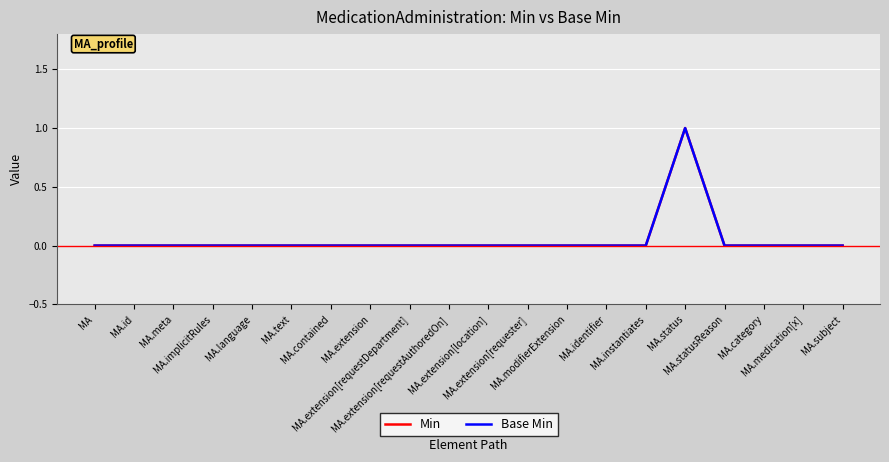

Reading right to left, extract all data points from this chart.

Min: MA.subject=0	MA.medication[x]=0	MA.category=0	MA.statusReason=0	MA.status=1	MA.instantiates=0	MA.identifier=0	MA.modifierExtension=0	MA.extension[requester]=0	MA.extension[location]=0	MA.extension[requestAuthoredOn]=0	MA.extension[requestDepartment]=0	MA.extension=0	MA.contained=0	MA.text=0	MA.language=0	MA.implicitRules=0	MA.meta=0	MA.id=0	MA=0
Base Min: MA.subject=0	MA.medication[x]=0	MA.category=0	MA.statusReason=0	MA.status=1	MA.instantiates=0	MA.identifier=0	MA.modifierExtension=0	MA.extension[requester]=0	MA.extension[location]=0	MA.extension[requestAuthoredOn]=0	MA.extension[requestDepartment]=0	MA.extension=0	MA.contained=0	MA.text=0	MA.language=0	MA.implicitRules=0	MA.meta=0	MA.id=0	MA=0